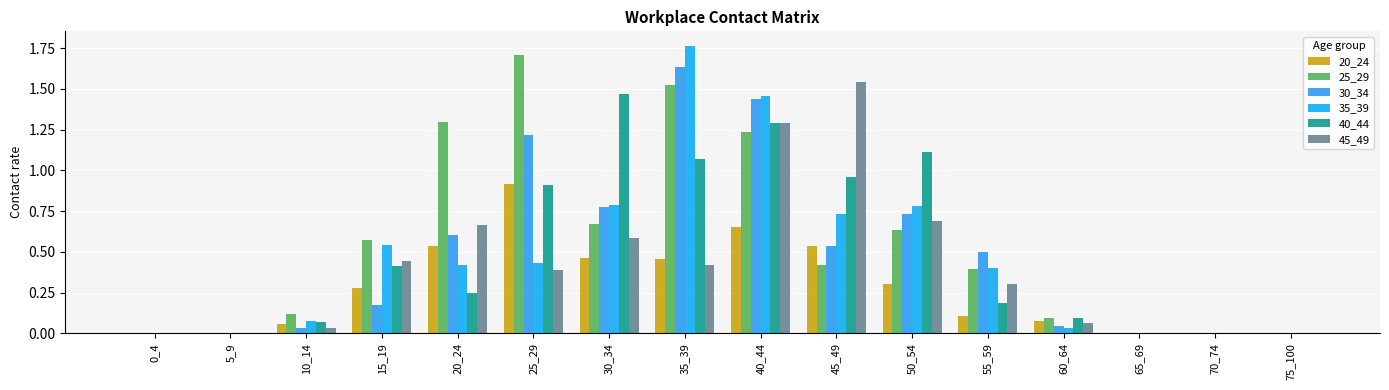

Does the chart contain stacked bars?

No